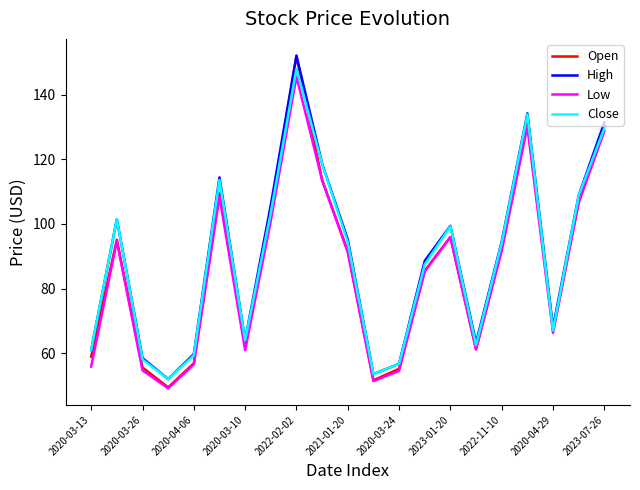

What is the minimum value shown in the chart?

49.2